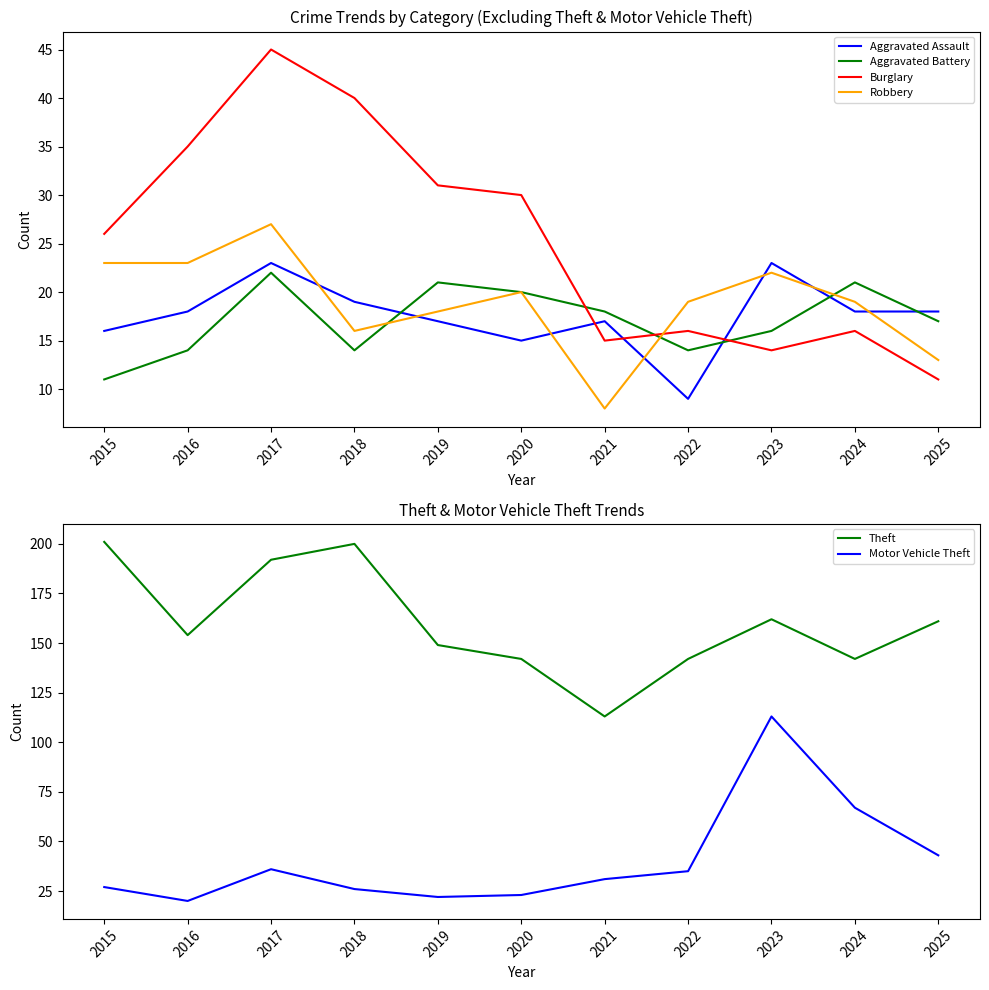

At which category does the chart reach its minimum across all series?

2021